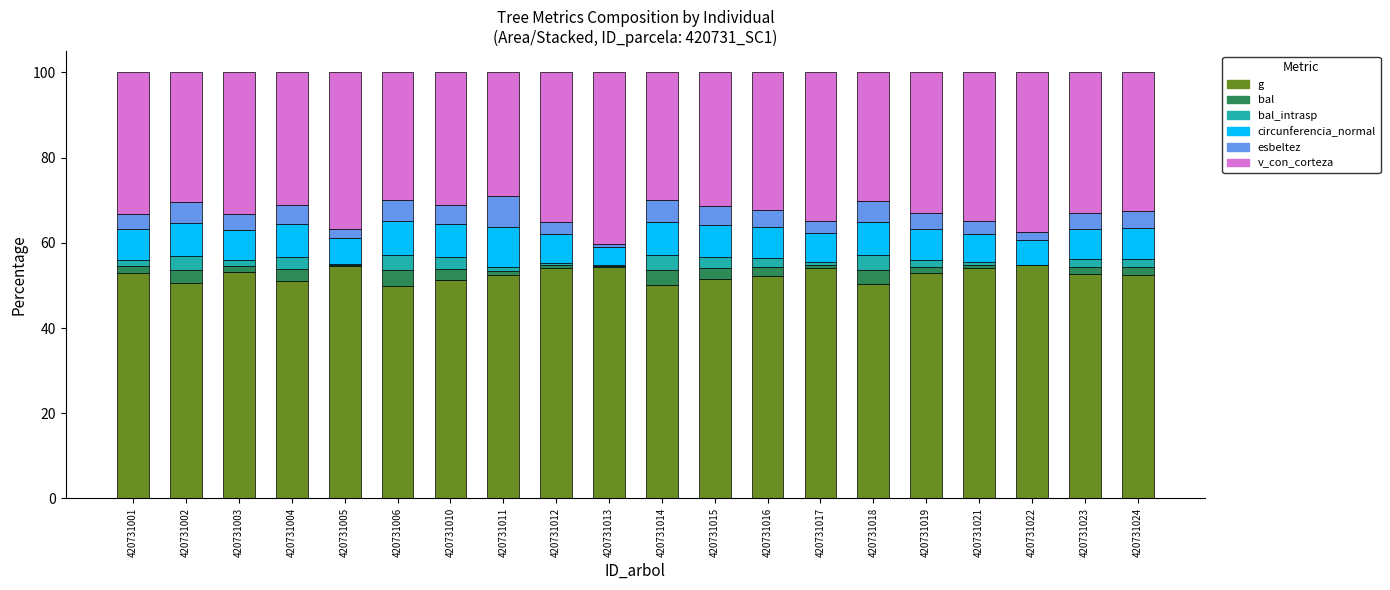

Are the bars horizontal?

No